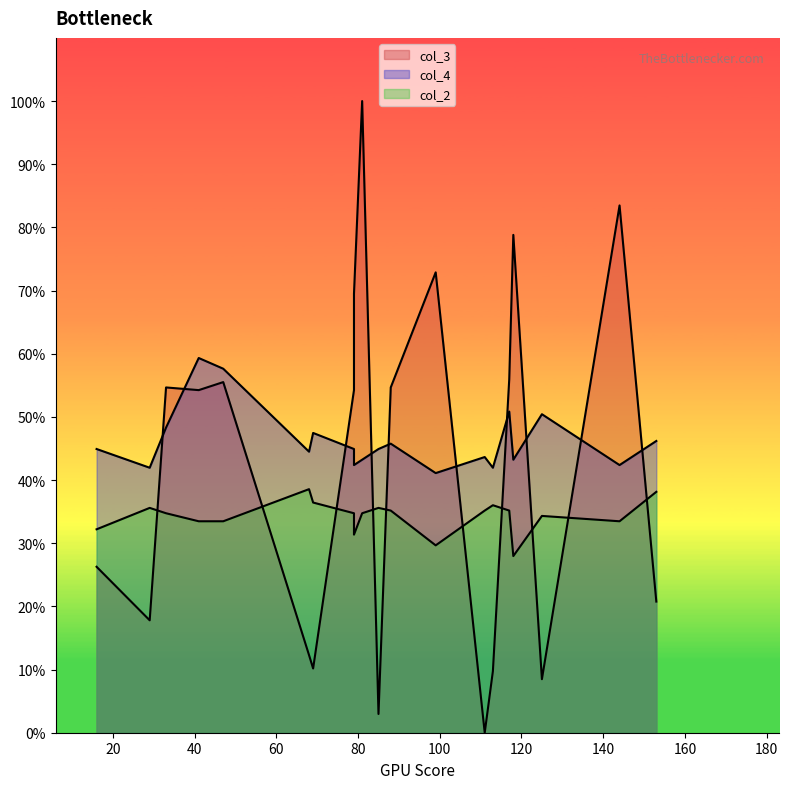

At which category is the sum across all series the highest?

81